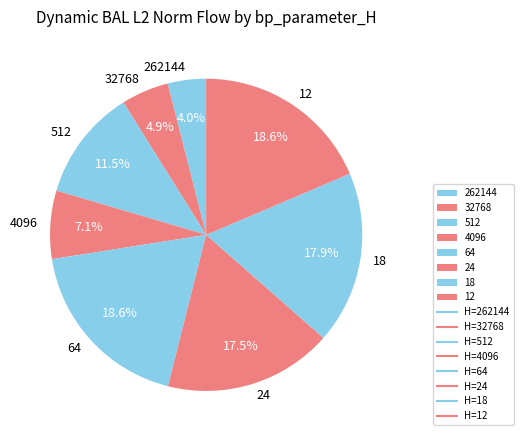

Which category has the smallest portion of the pie?

262144